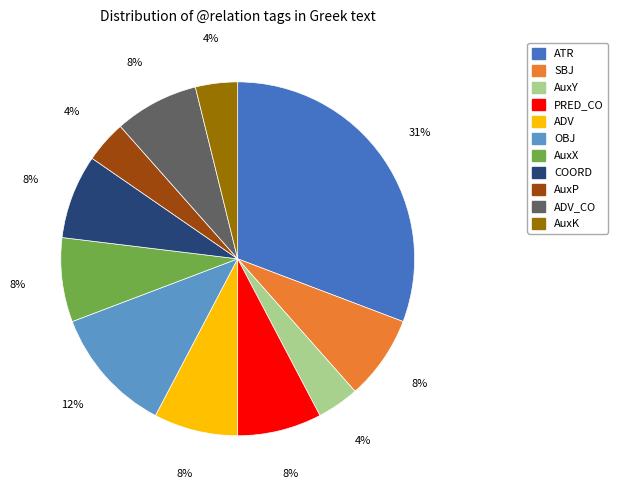

How many segments does this pie chart have?

11